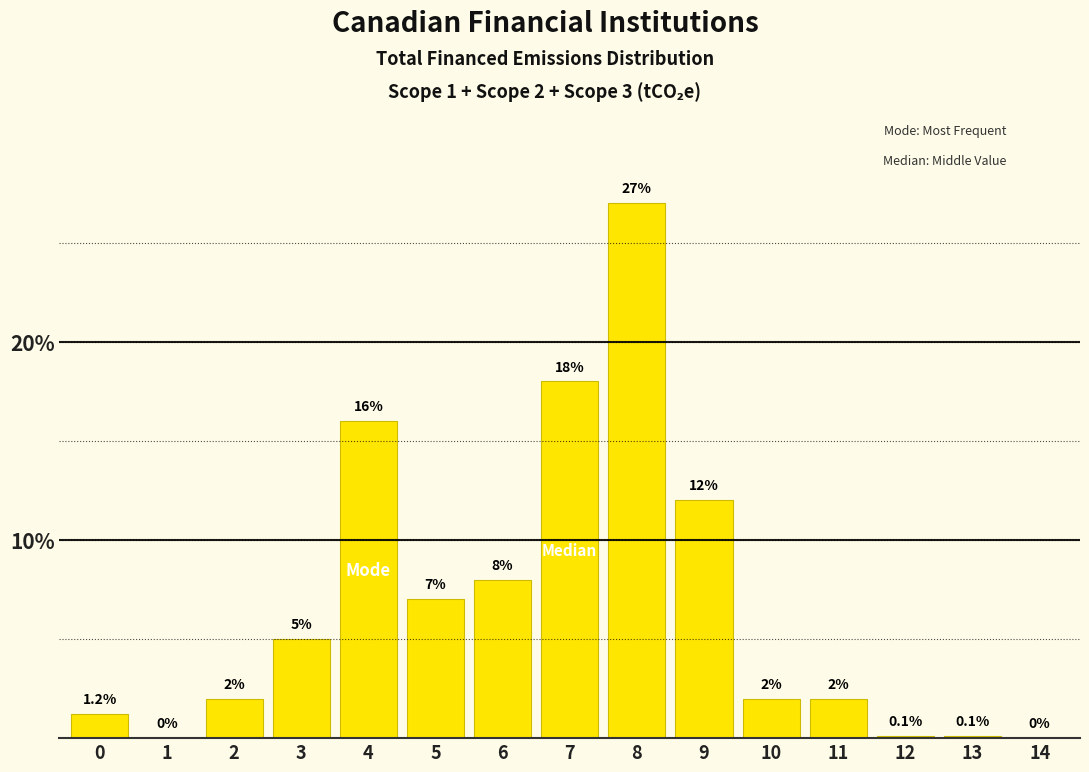

Reading left to right, what are all the values shown in this chart?

0=1.2	1=0.0	2=2.0	3=5.0	4=16.0	5=7.0	6=8.0	7=18.0	8=27.0	9=12.0	10=2.0	11=2.0	12=0.1	13=0.1	14=0.0